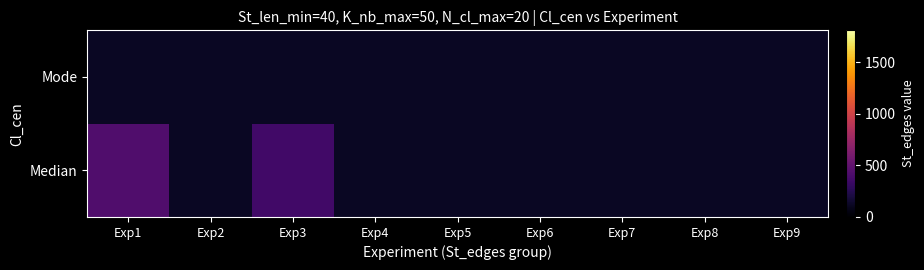

Reading right to left, what are all the values shown in this chart?

Median: Exp9=120	Exp8=120	Exp7=120	Exp6=120	Exp5=120	Exp4=120	Exp3=364	Exp2=120	Exp1=429
Mode: Exp9=120	Exp8=120	Exp7=120	Exp6=120	Exp5=120	Exp4=120	Exp3=120	Exp2=120	Exp1=120